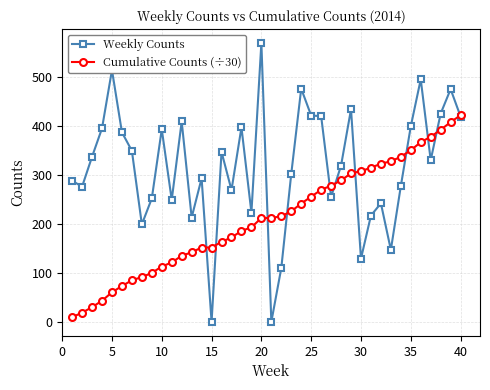

What are all the series names shown in the legend?

Weekly Counts, Cumulative Counts (÷30)